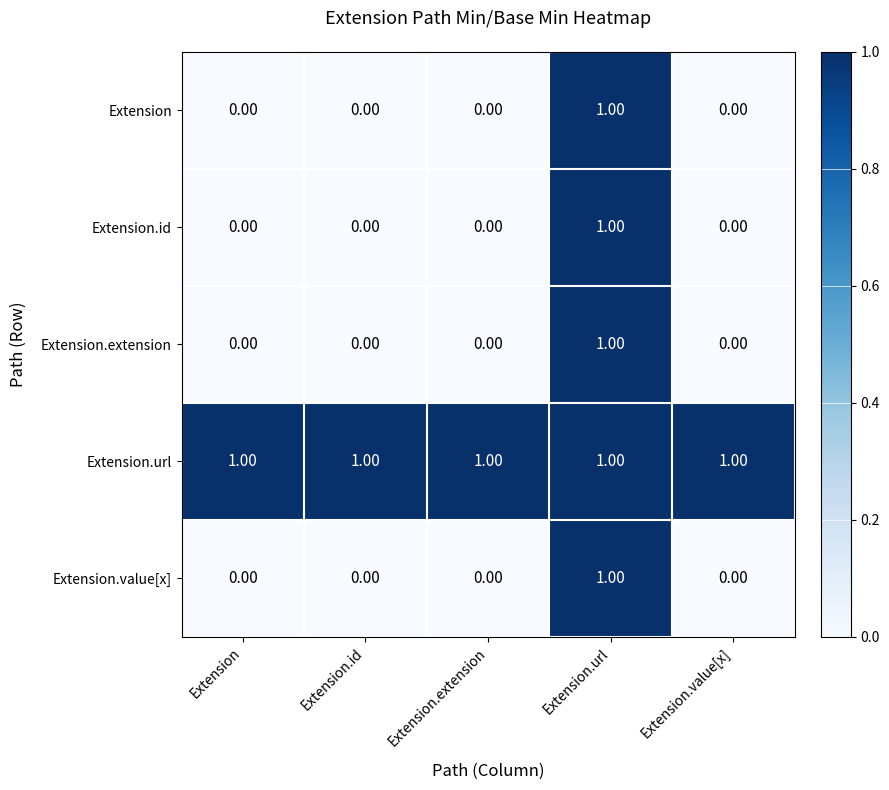

Which series has the largest total across all categories?

Extension.url